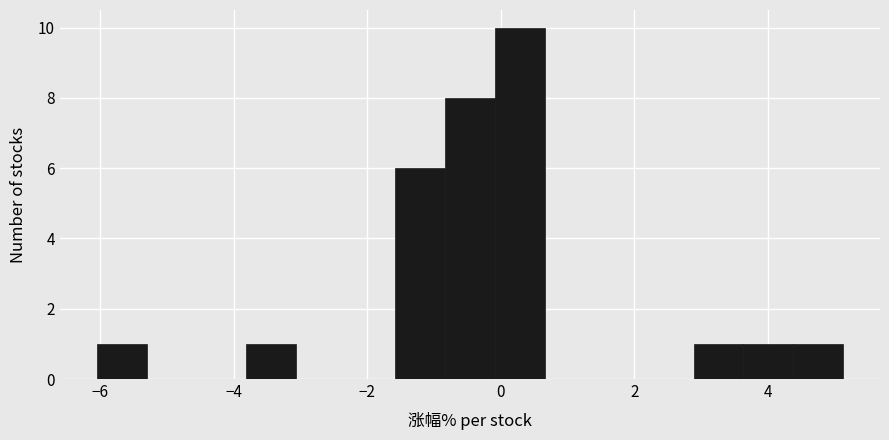

Read against the x-axis, roughly where is the centre of the tallest bar?

0.2